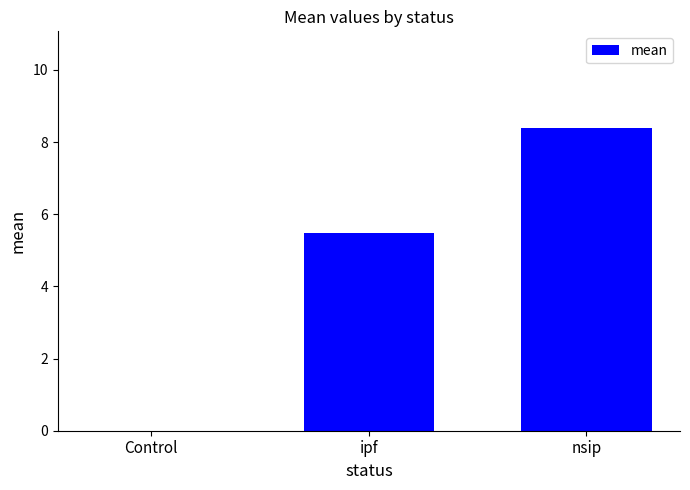

What is the sum of all values?

13.9